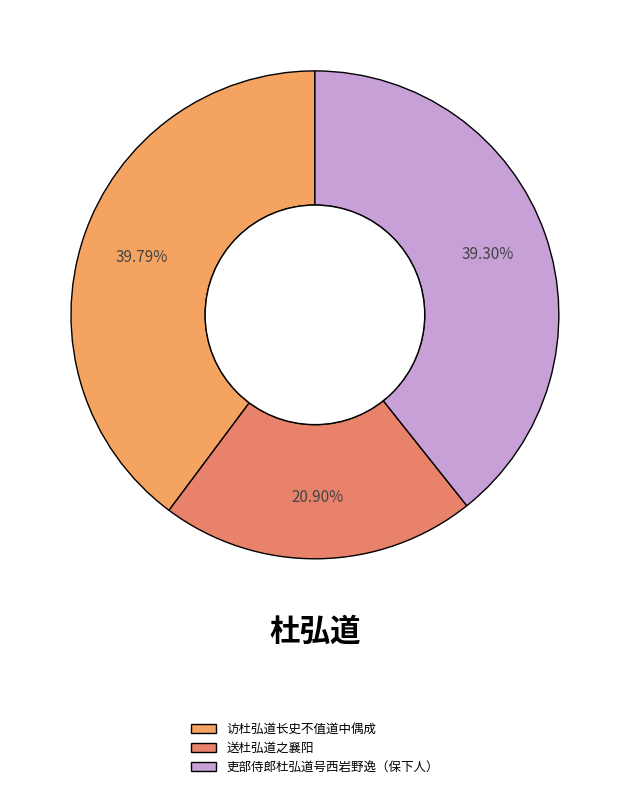

Which category has the smallest portion of the pie?

送杜弘道之襄阳